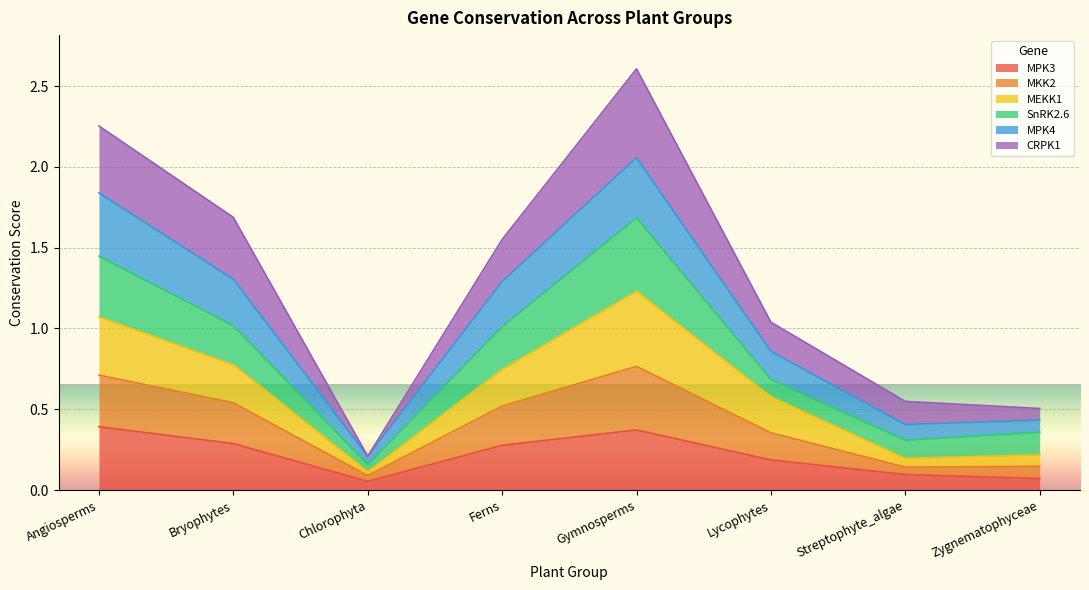

True or false: MPK3 and MPK4 cross at least once.

False